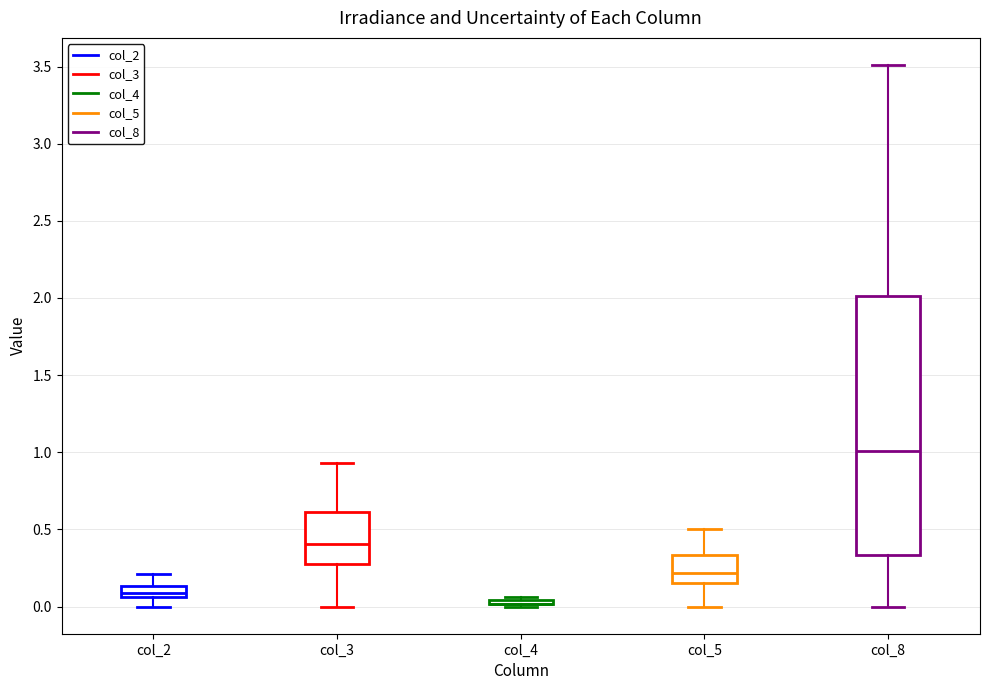

Comparing the boxes themselves (not the whiskers), which one is the tallest?

col_8